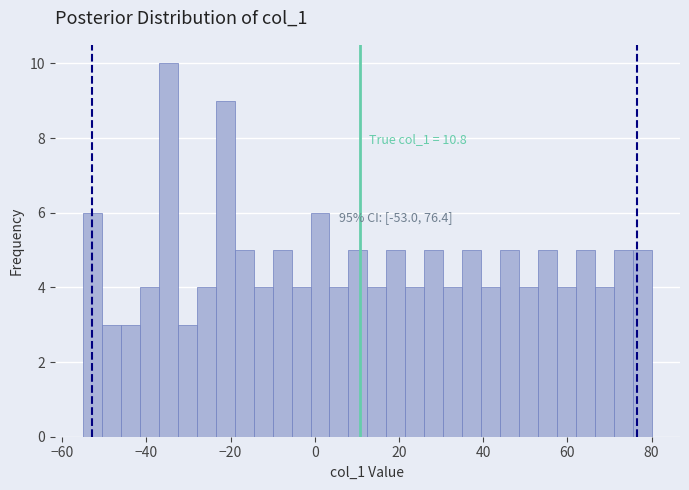

Around what value on the x-axis is the tallest bar? Give the approximate position of its centre, as read against the axis.

-34